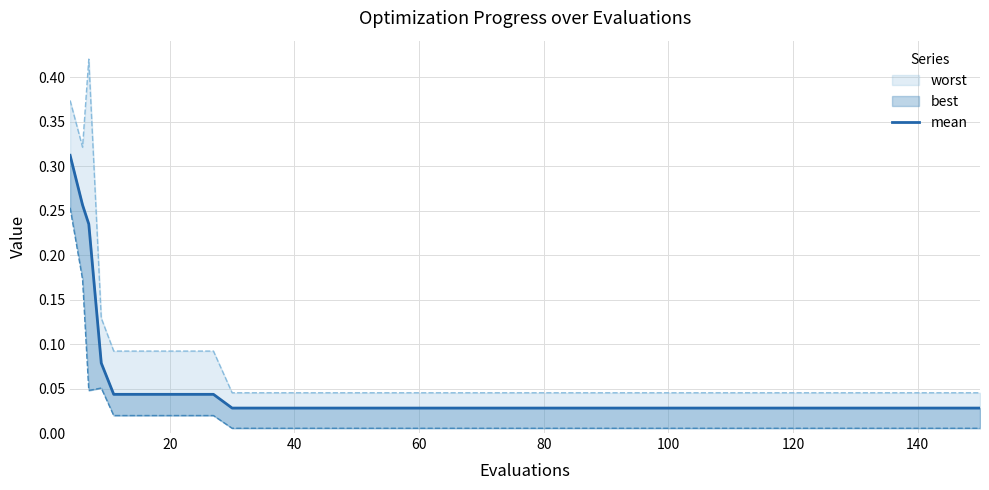

True or false: worst has more than 2 points higher than both neighbors.

False